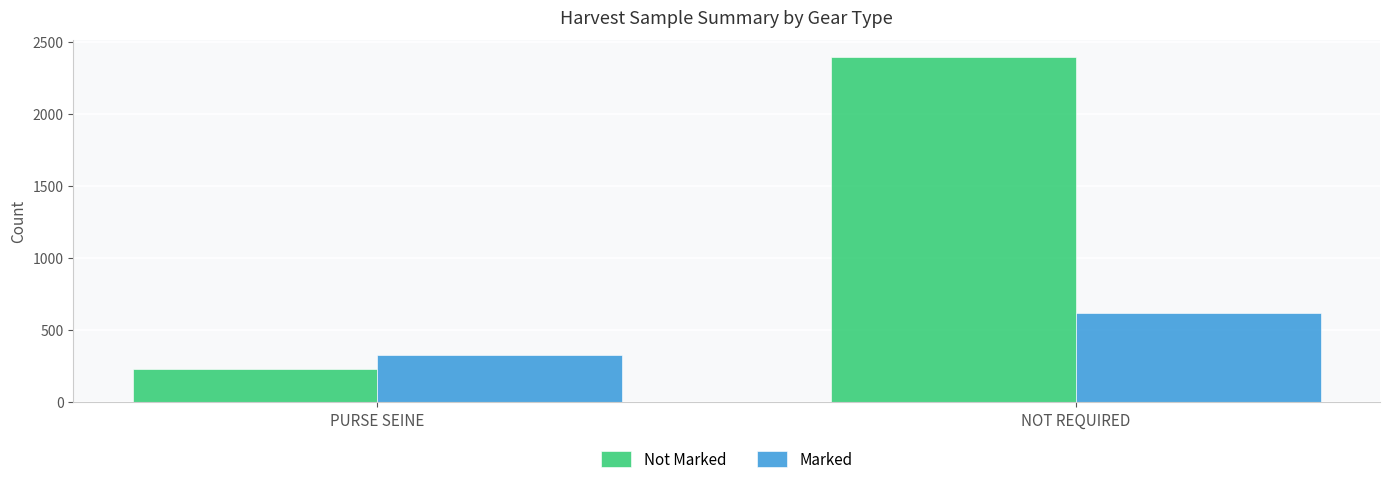

At which label does Marked reach its peak?

NOT REQUIRED